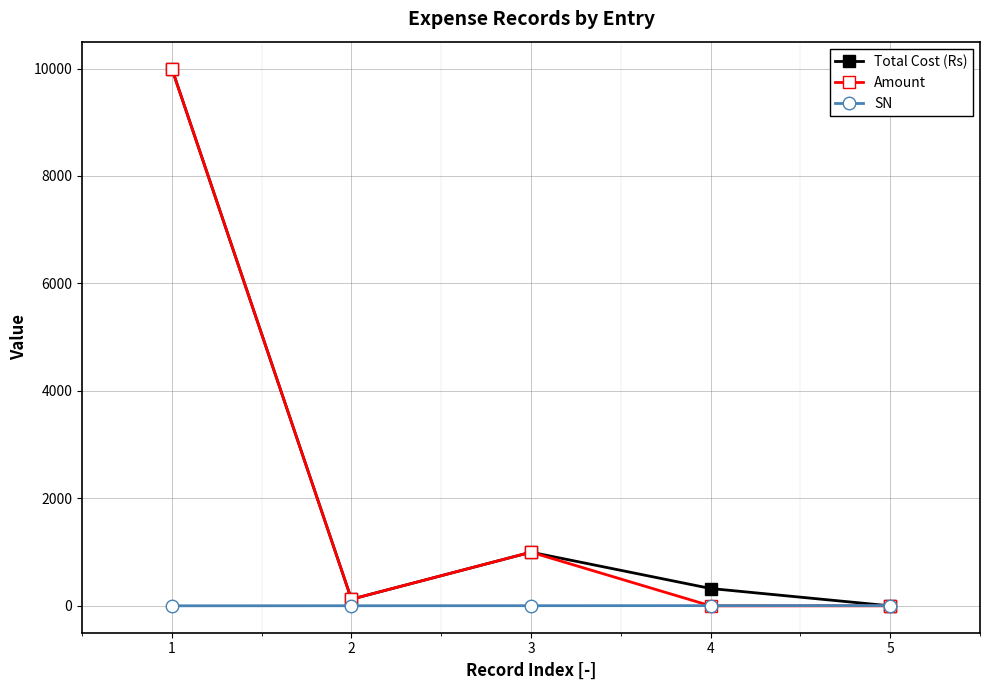

Where is the first local maximum for Amount?

3